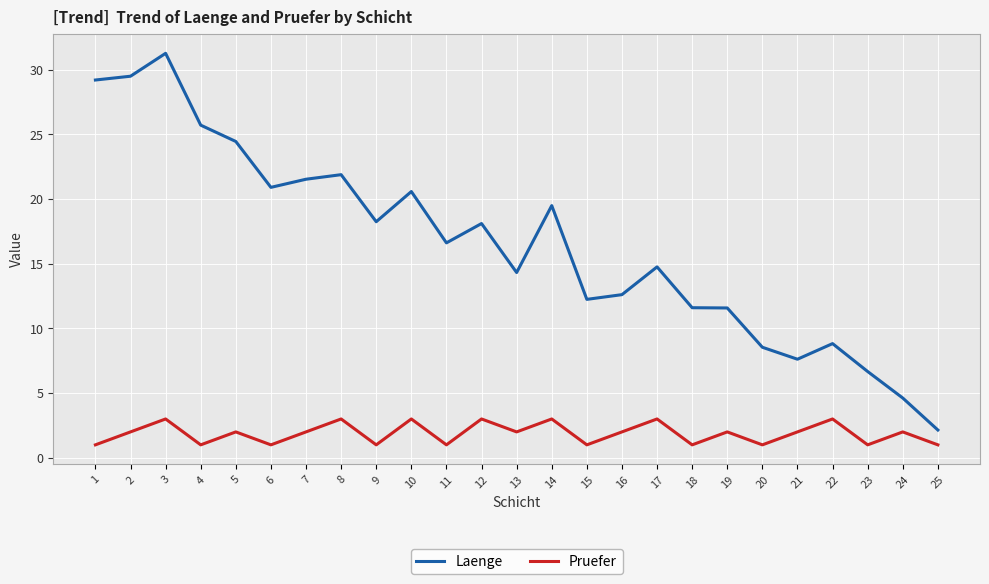

Reading left to right, list all the values displayed in this chart.

Laenge: 1=29.2	2=29.5	3=31.3	4=25.7	5=24.4	6=20.9	7=21.5	8=21.9	9=18.2	10=20.6	11=16.6	12=18.1	13=14.3	14=19.5	15=12.2	16=12.6	17=14.8	18=11.6	19=11.6	20=8.5	21=7.6	22=8.8	23=6.7	24=4.6	25=2.1
Pruefer: 1=1.0	2=2.0	3=3.0	4=1.0	5=2.0	6=1.0	7=2.0	8=3.0	9=1.0	10=3.0	11=1.0	12=3.0	13=2.0	14=3.0	15=1.0	16=2.0	17=3.0	18=1.0	19=2.0	20=1.0	21=2.0	22=3.0	23=1.0	24=2.0	25=1.0